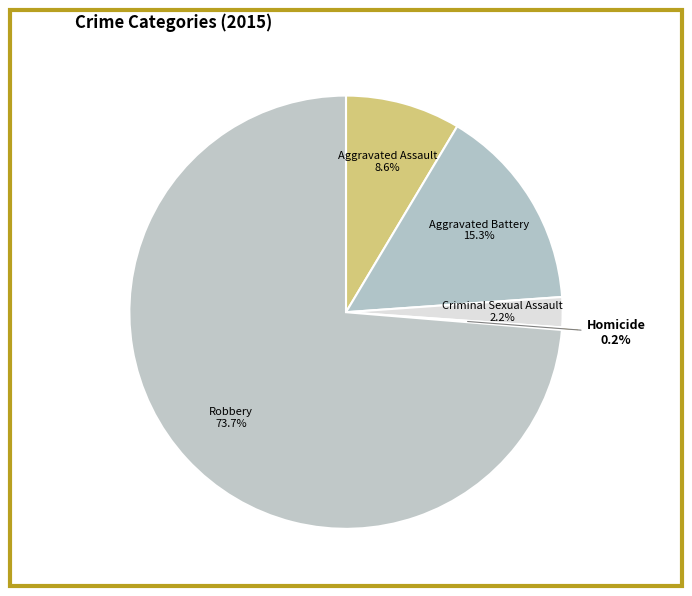

To the nearest percent, what portion does Robbery represent?

74%